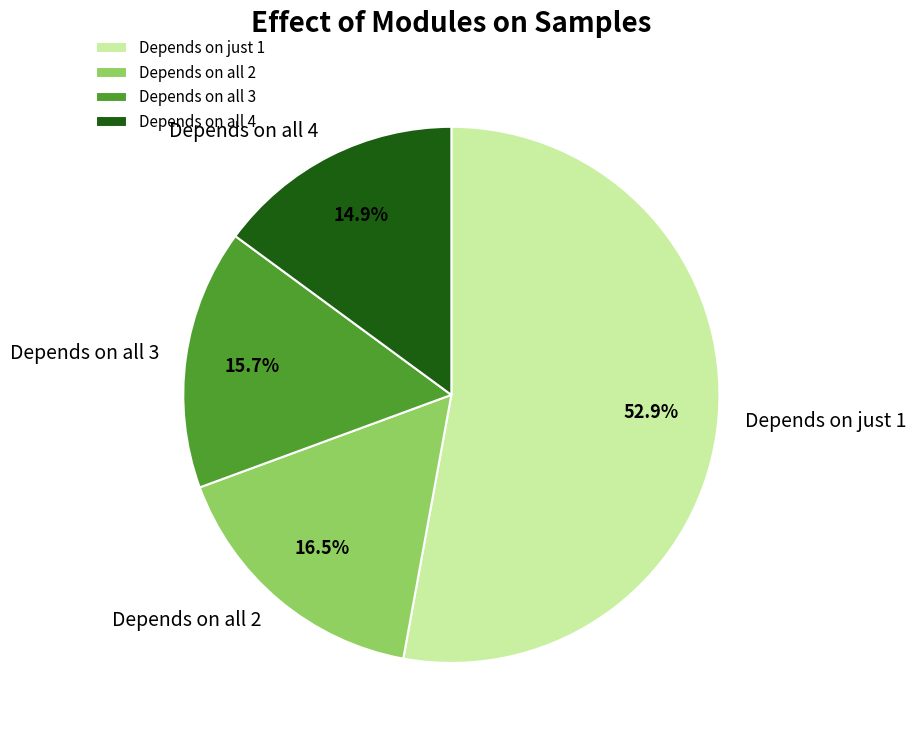

Combined, do Depends on all 3 and Depends on all 4 account for over 50%?

No